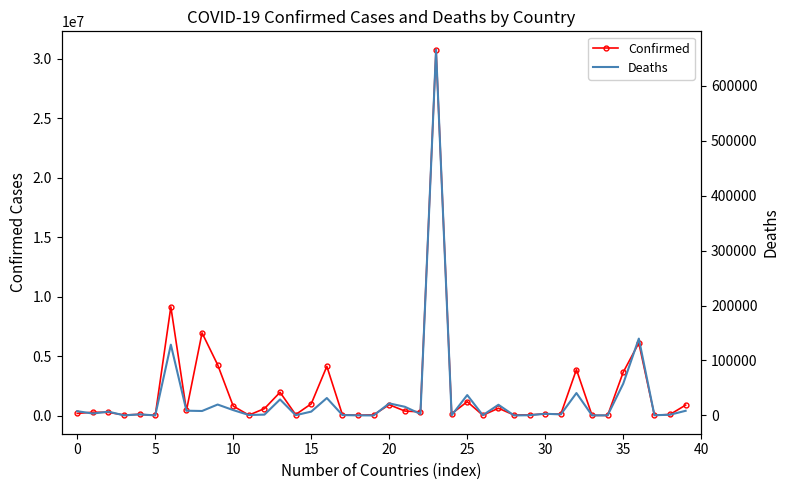

True or false: Confirmed and Deaths cross at least once.

False